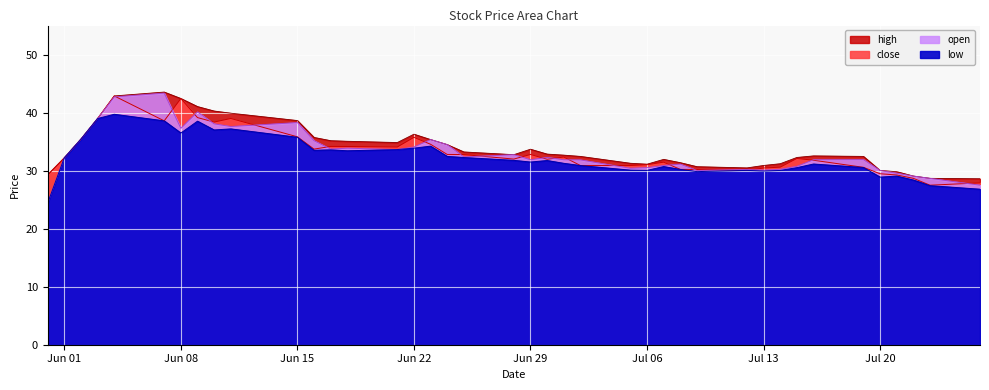

The close series shows 35.4 at Jun 15. True or false?

True